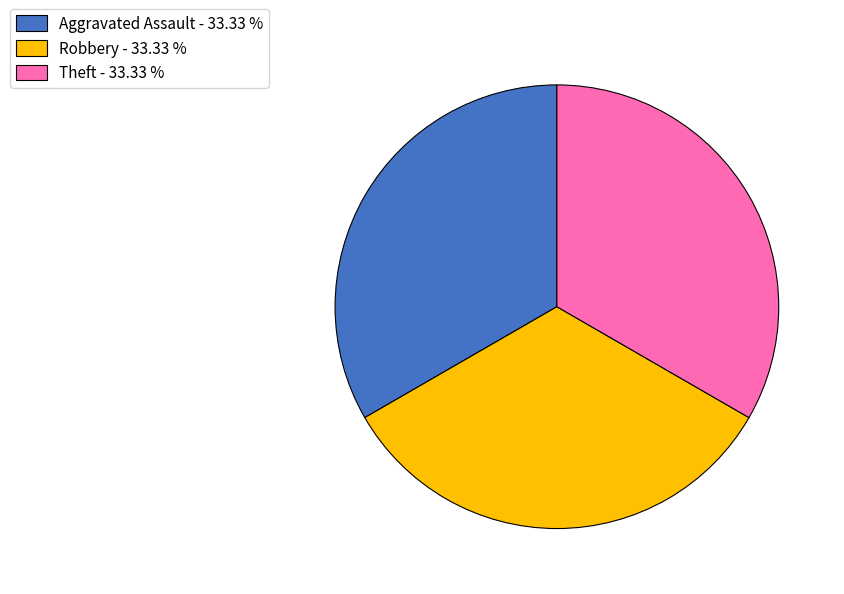

Is the sum of Theft - 33.33 % and Aggravated Assault - 33.33 % greater than half?

Yes